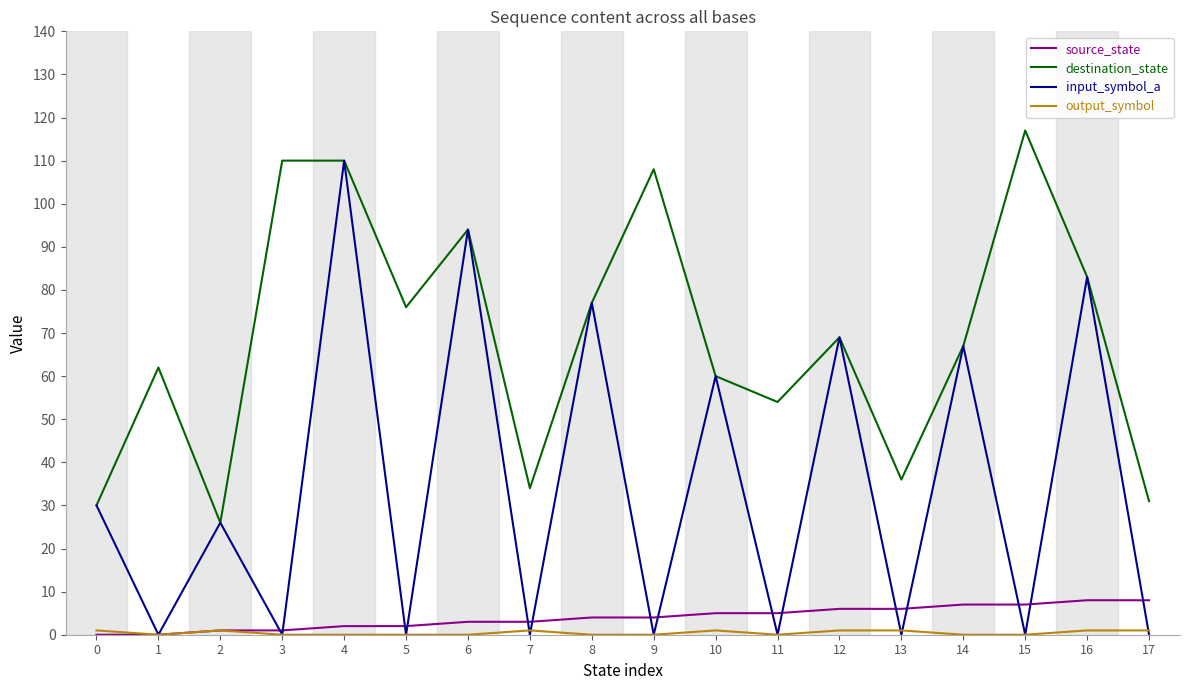

What is the spread (max minus min) of values at 11?

54